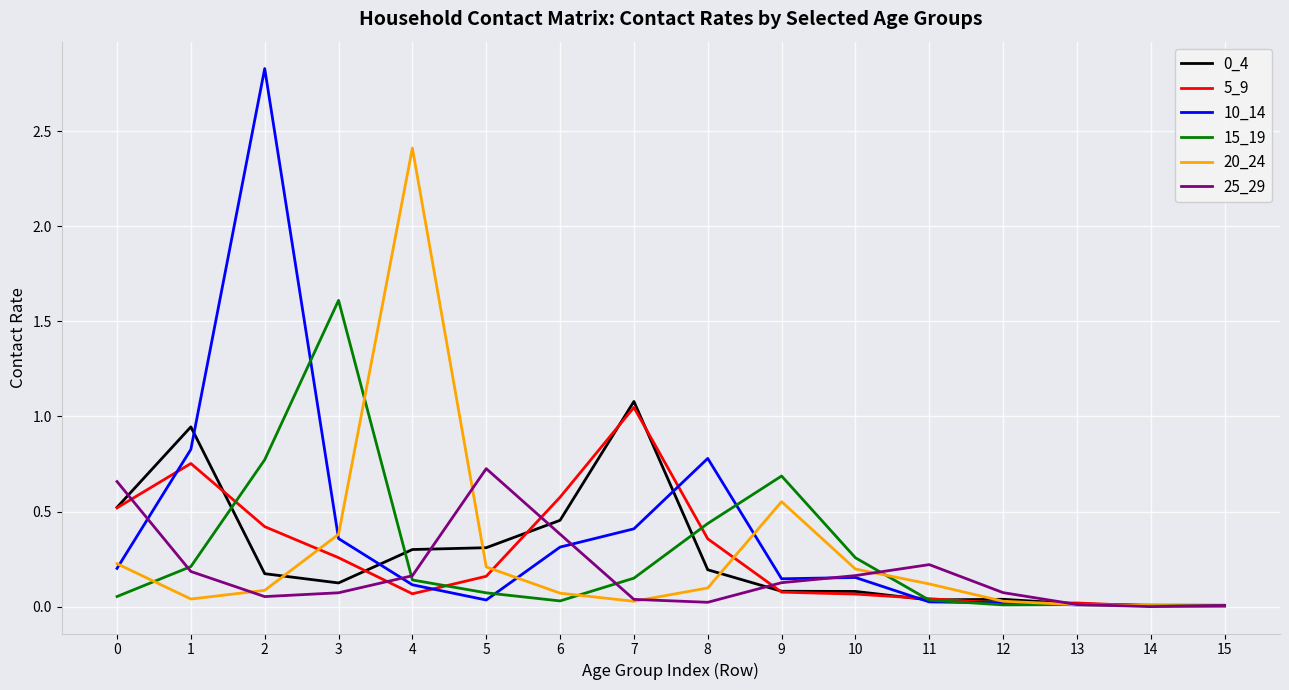

Which series has the widest spread of values?

10_14